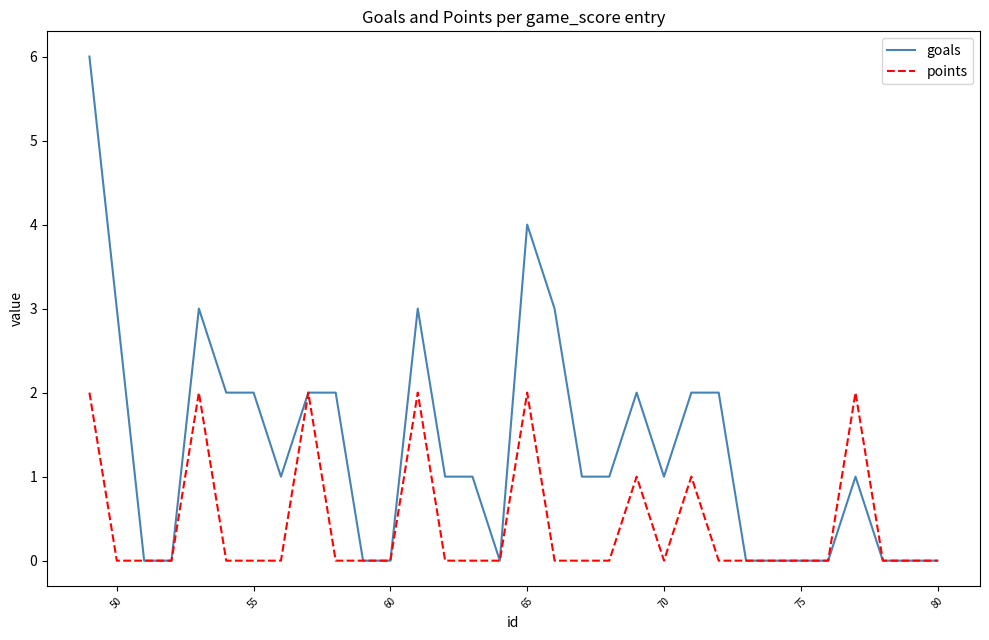

Is this an area chart (filled region under the line)?

No